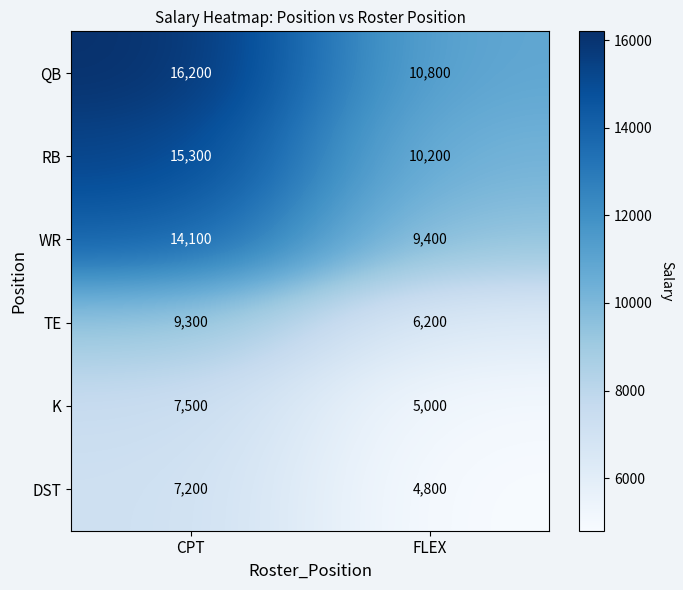

What is the difference between the maximum and minimum values in the QB series?

5400